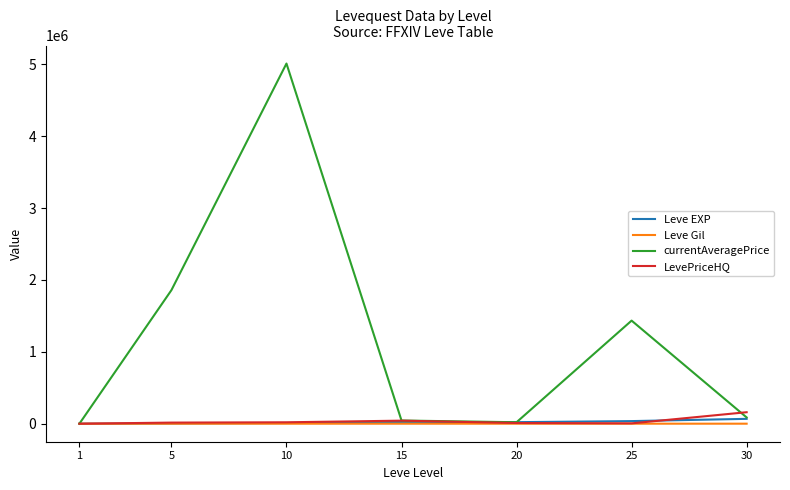

Which series changed the most between 5 and 25?

currentAveragePrice